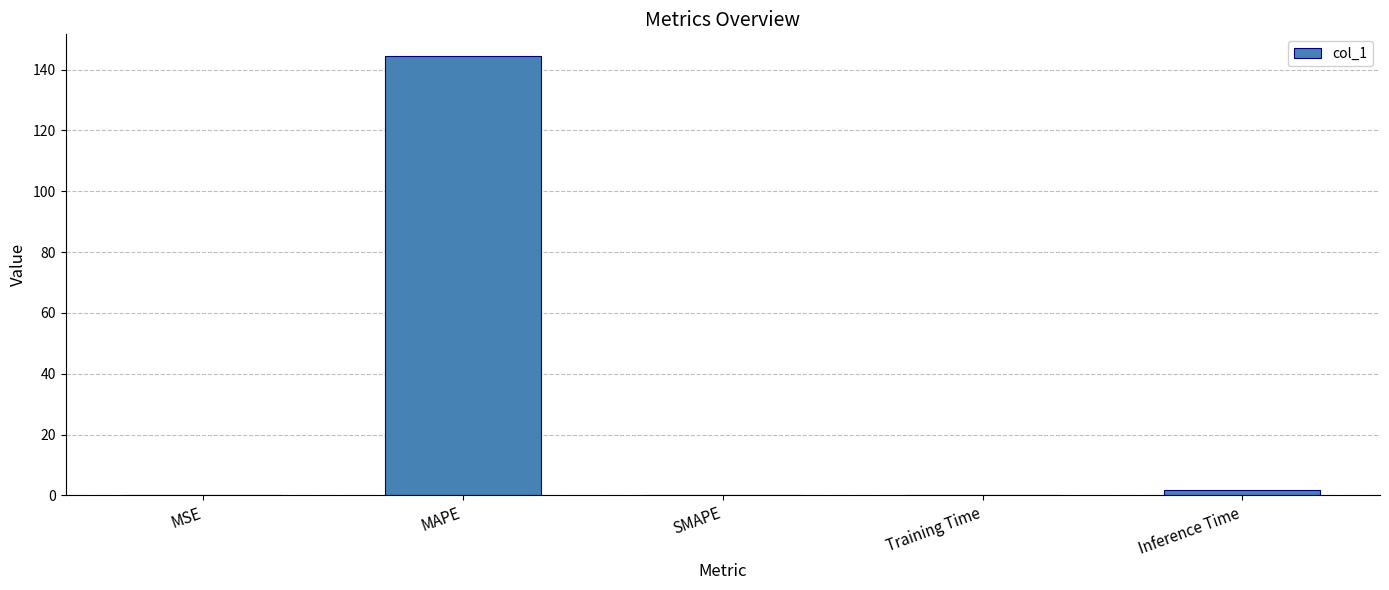

What is the maximum value shown in the chart?

144.4